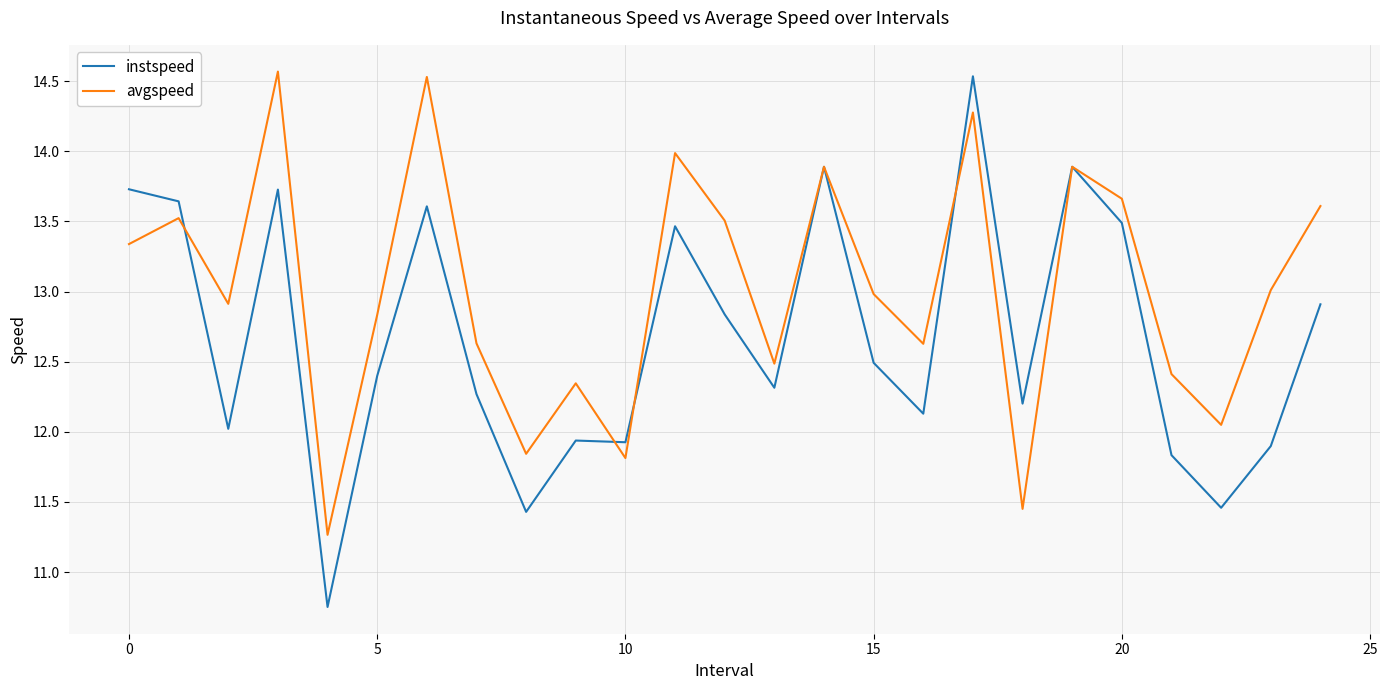

Is this an area chart (filled region under the line)?

No